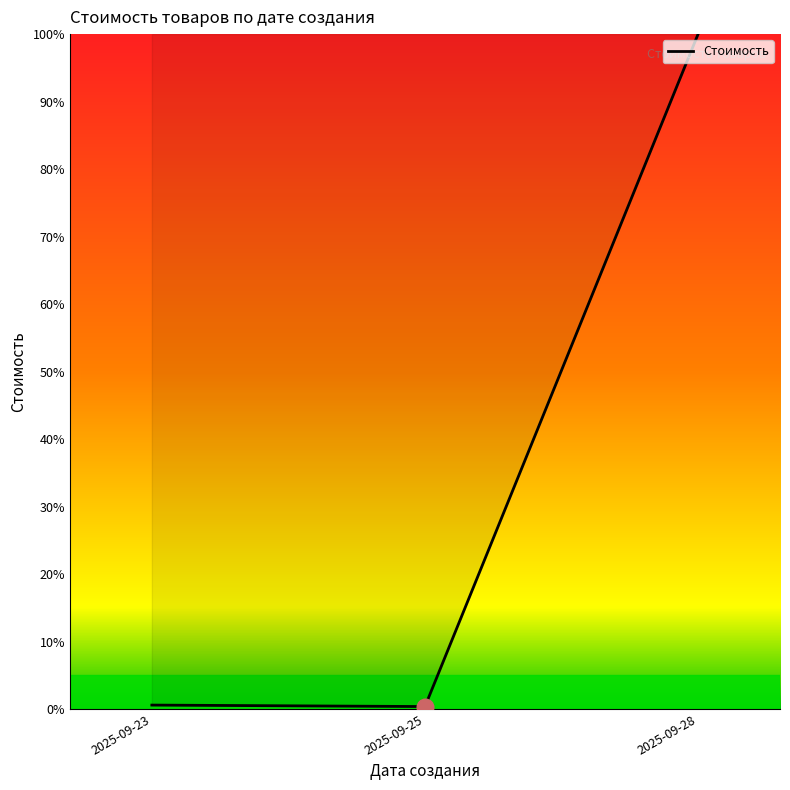

What is the approximate value at 2025-09-23?

0.6